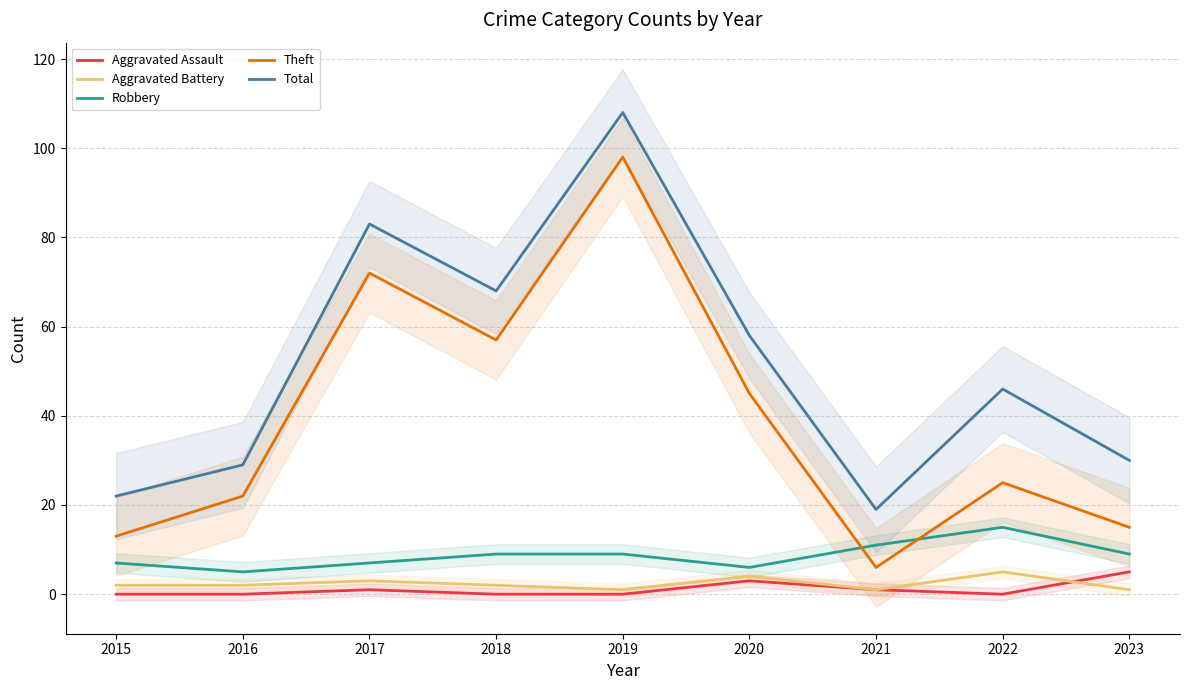

What are all the series names shown in the legend?

Aggravated Assault, Aggravated Battery, Robbery, Theft, Total